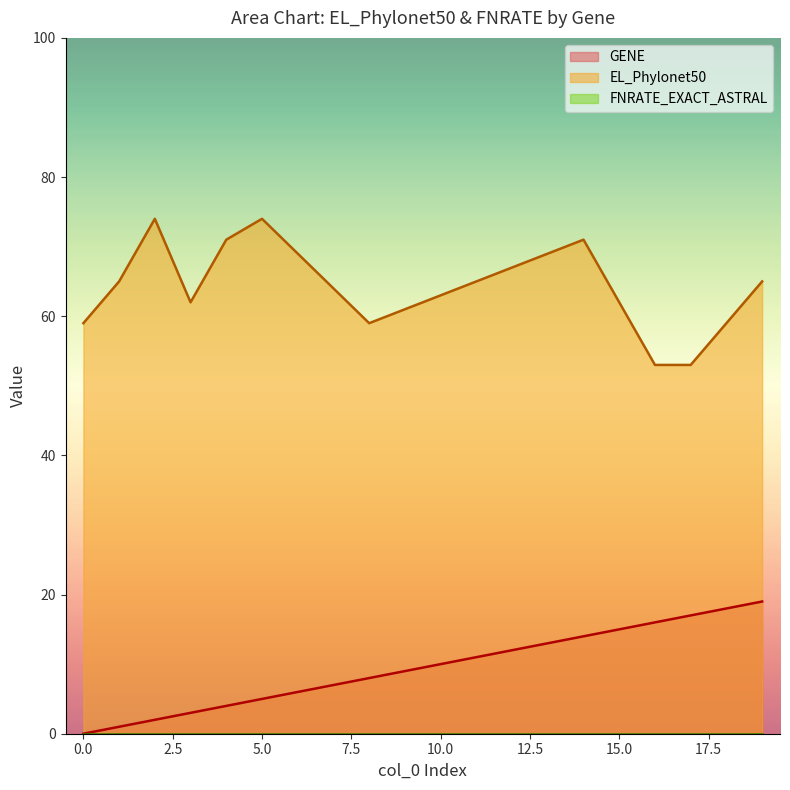

True or false: GENE has a value of 13 at 8.

False